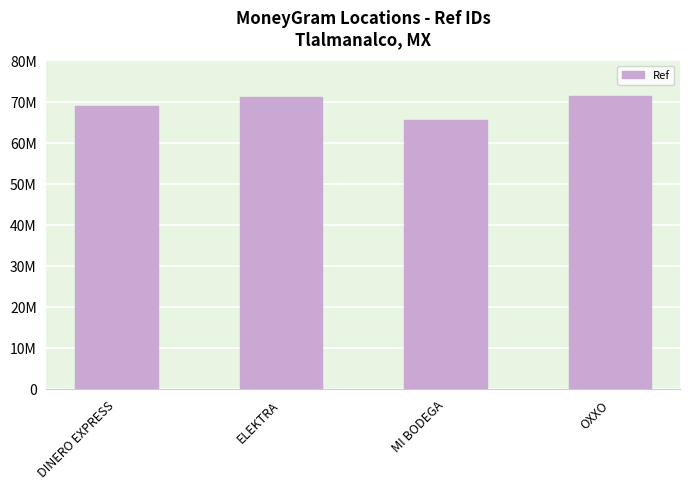

What position from the left is OXXO?

4